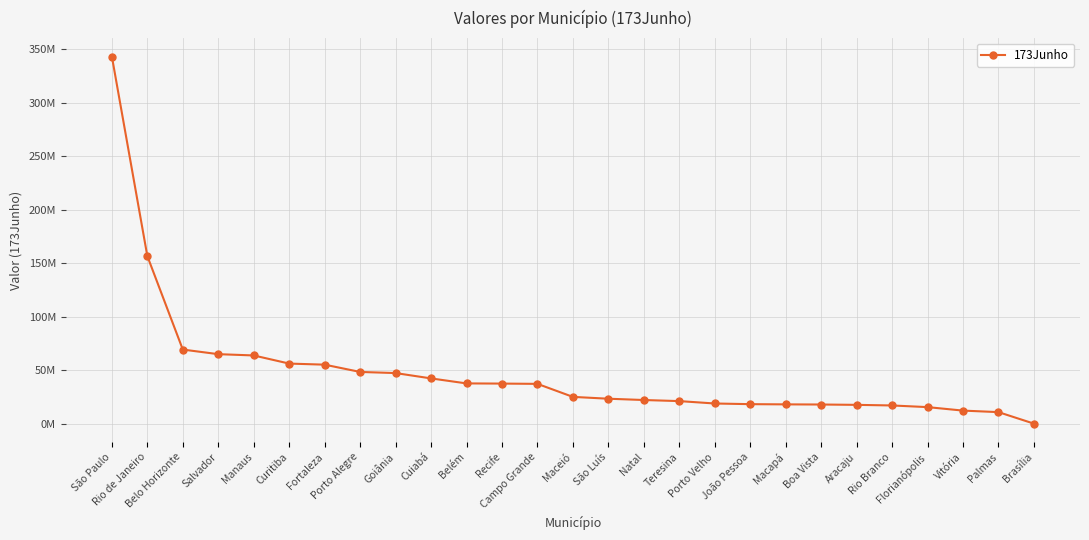

The value at João Pessoa is 18203919.7. True or false?

True